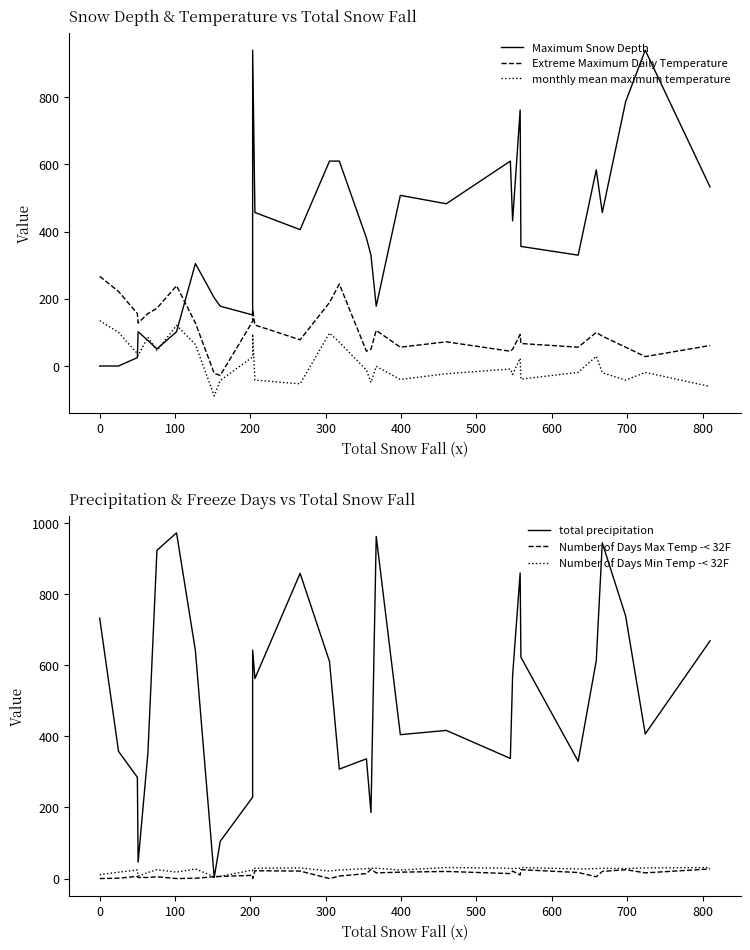

What is the label of the 29th point from the right?

100